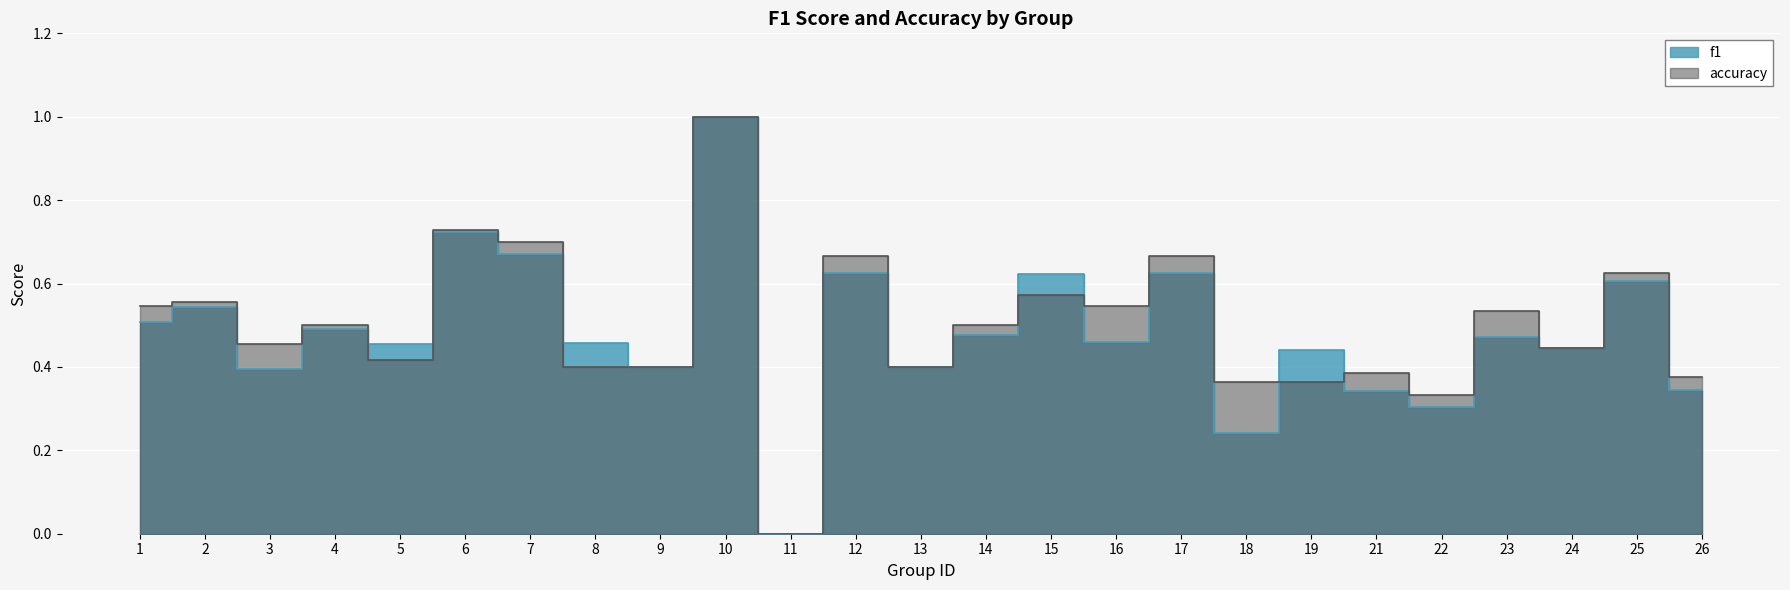

At which category does the chart reach its minimum across all series?

11